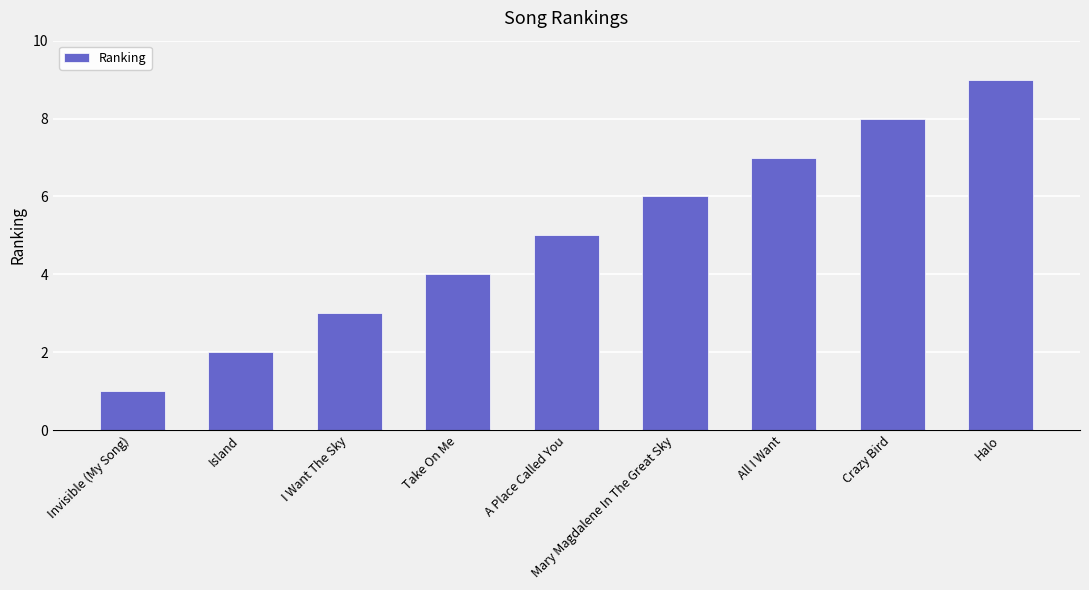

What is the ratio of the value at Take On Me to the value at Crazy Bird?

0.5